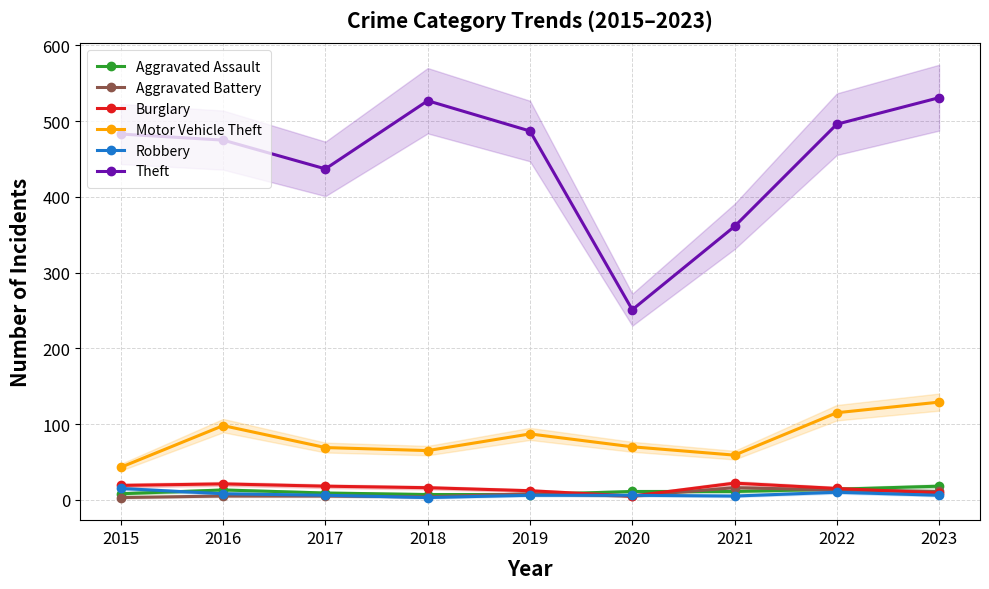

True or false: Robbery and Motor Vehicle Theft cross at least once.

False